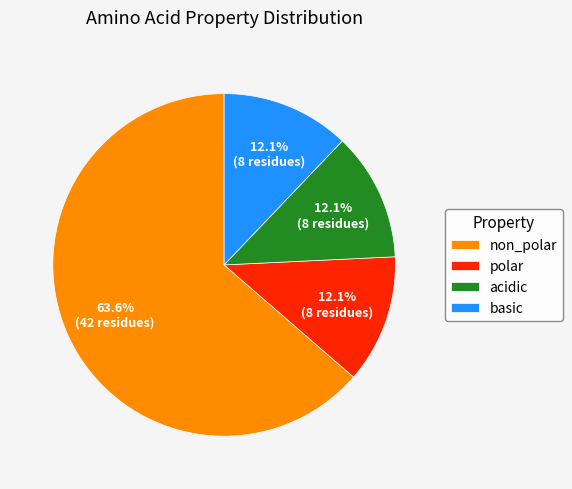

Between non_polar and basic, which is larger?

non_polar